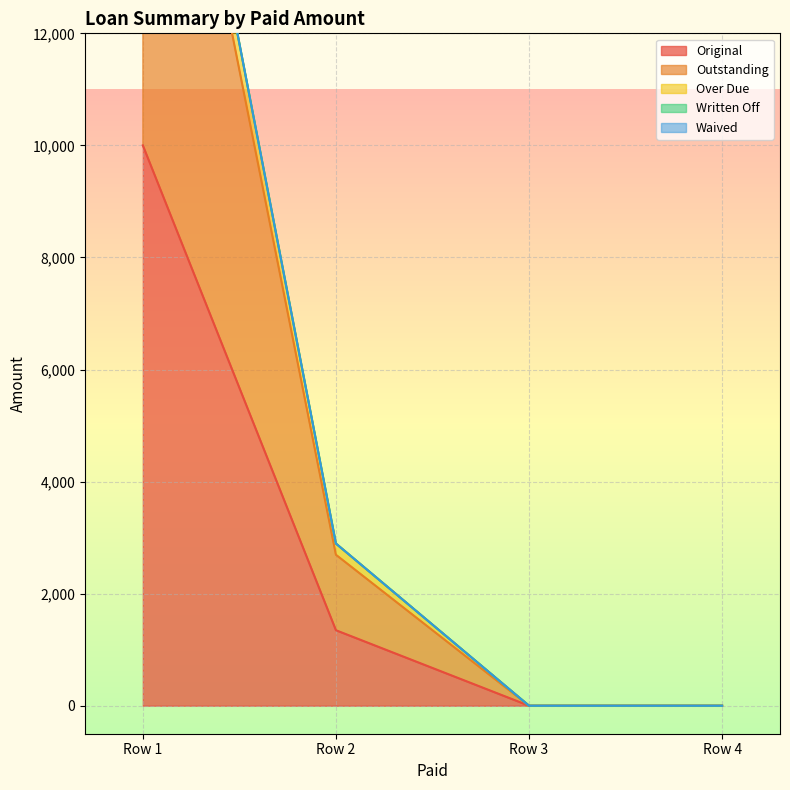

True or false: Original has more than 2 points higher than both neighbors.

False